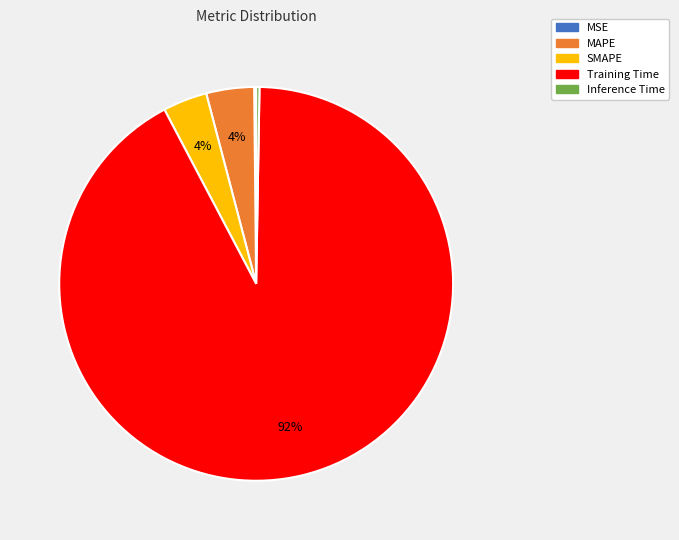

To the nearest percent, what portion does Training Time represent?

92%